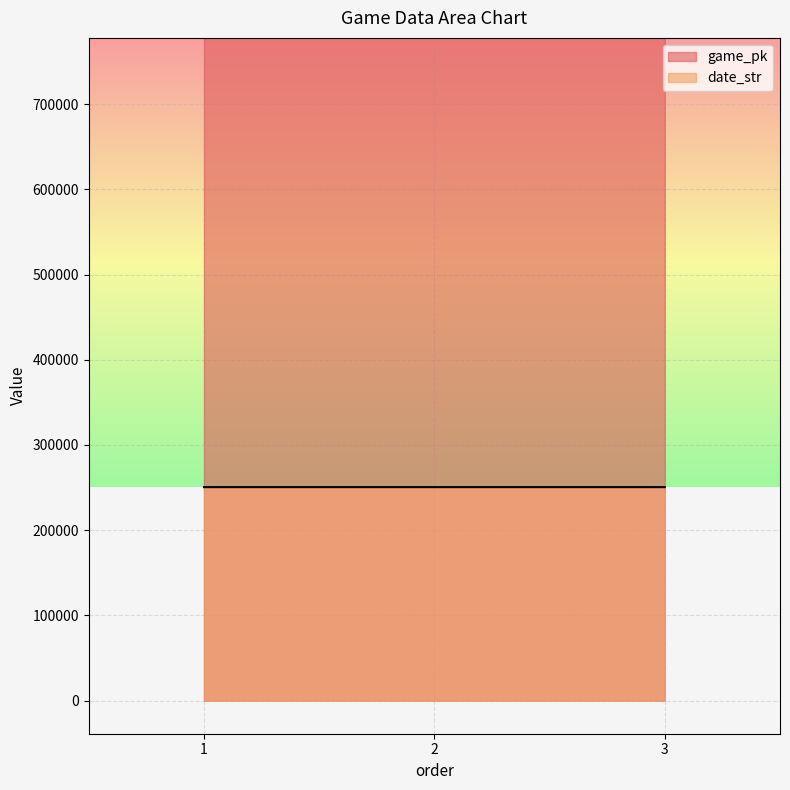

List the series in order of their peak value, highest first.

game_pk, date_str